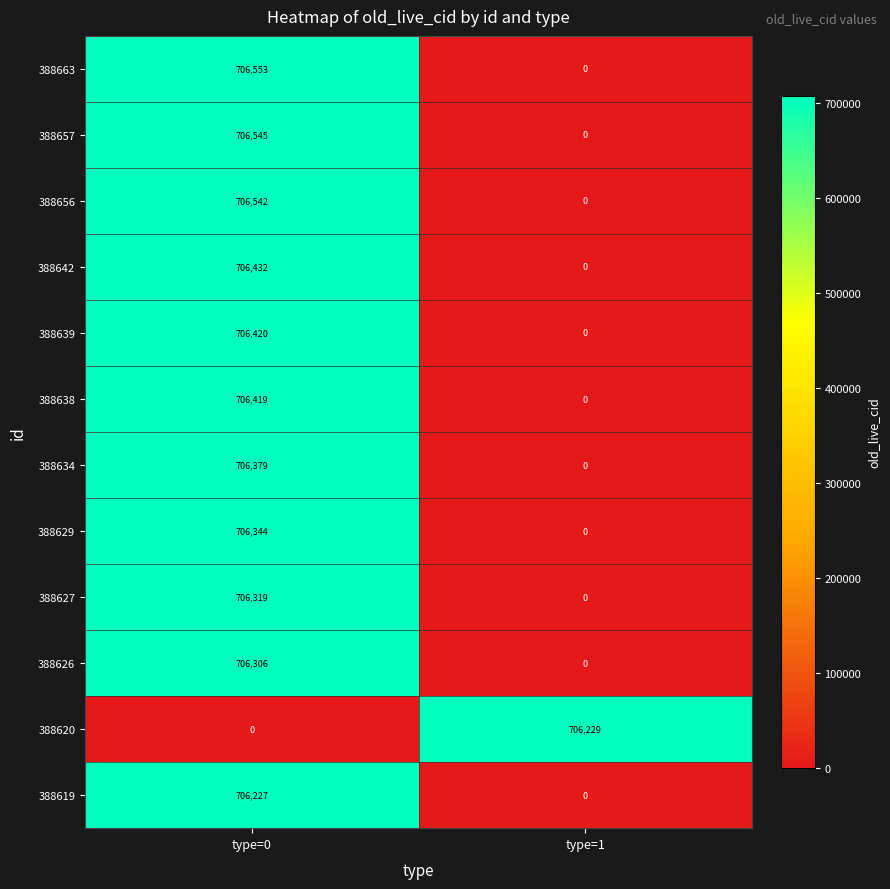

At which label is 388657 closest to 353272?

type=1